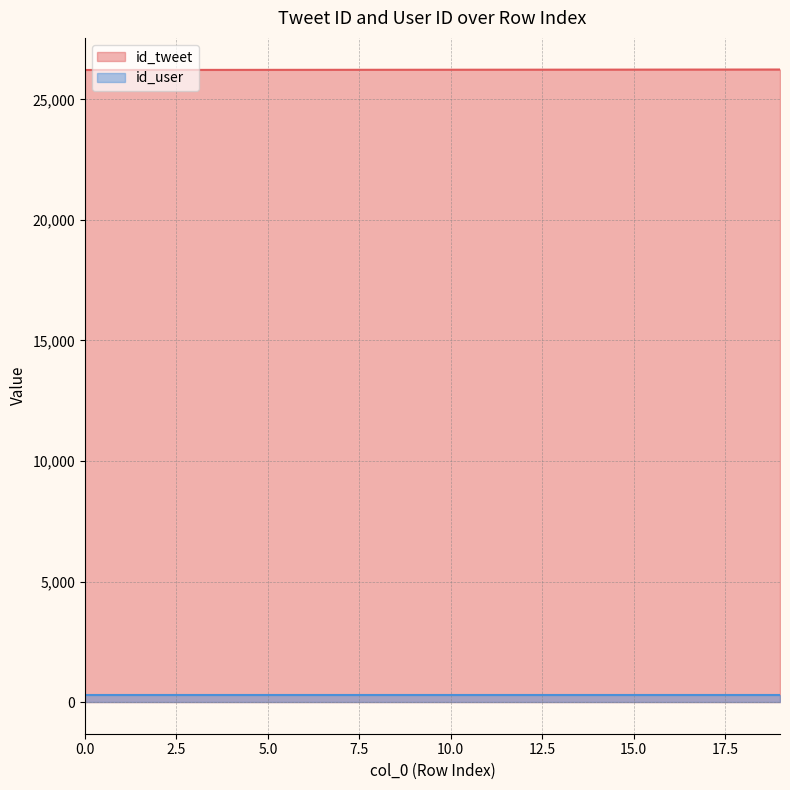

Reading right to left, extract all data points from this chart.

26237	26236	26235	26234	26233	26232	26231	26230	26229	26228	26227	26226	26225	26224	26223	26222	26221	26220	26219	26218